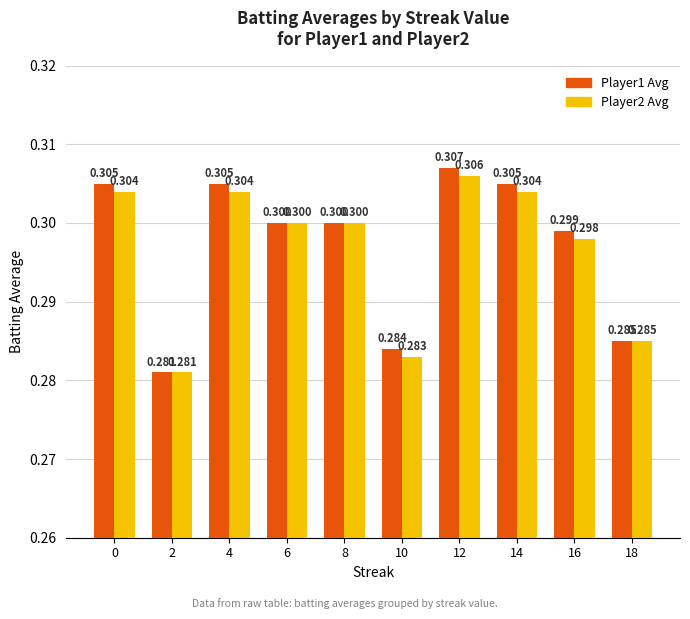

Read the Player2 Avg value at 14.

0.3